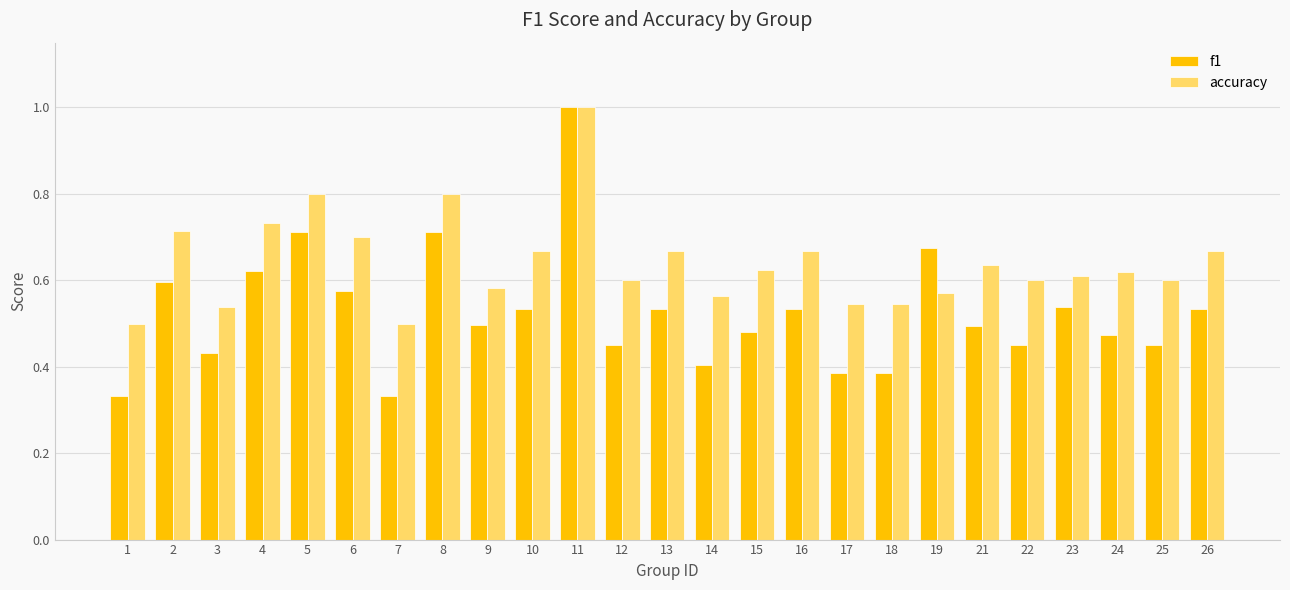

Is it true that accuracy equals 0.8 at 18?

False